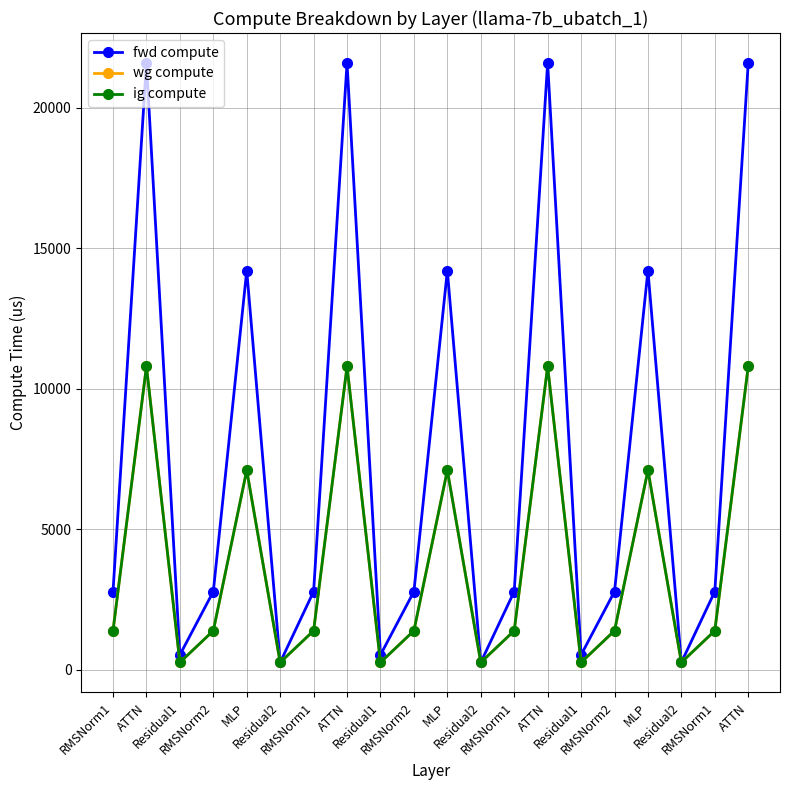

Does the chart have visible grid lines?

Yes